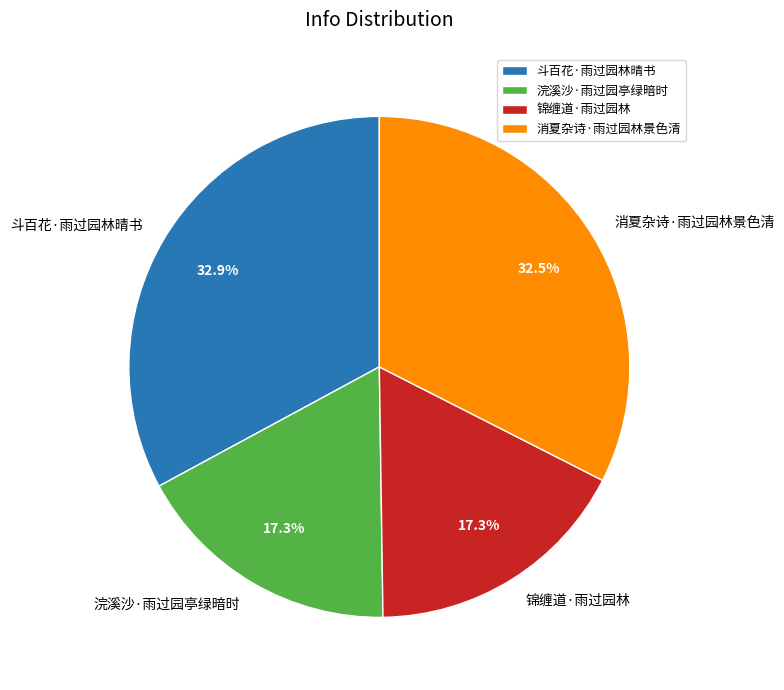

Is 浣溪沙·雨过园亭绿暗时 the majority of the pie?

No